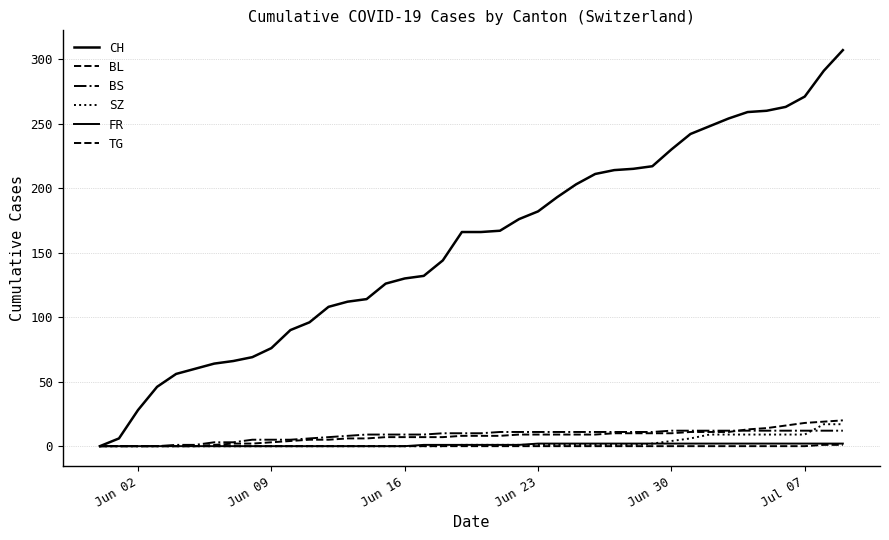

How many lines are shown in the chart?

6